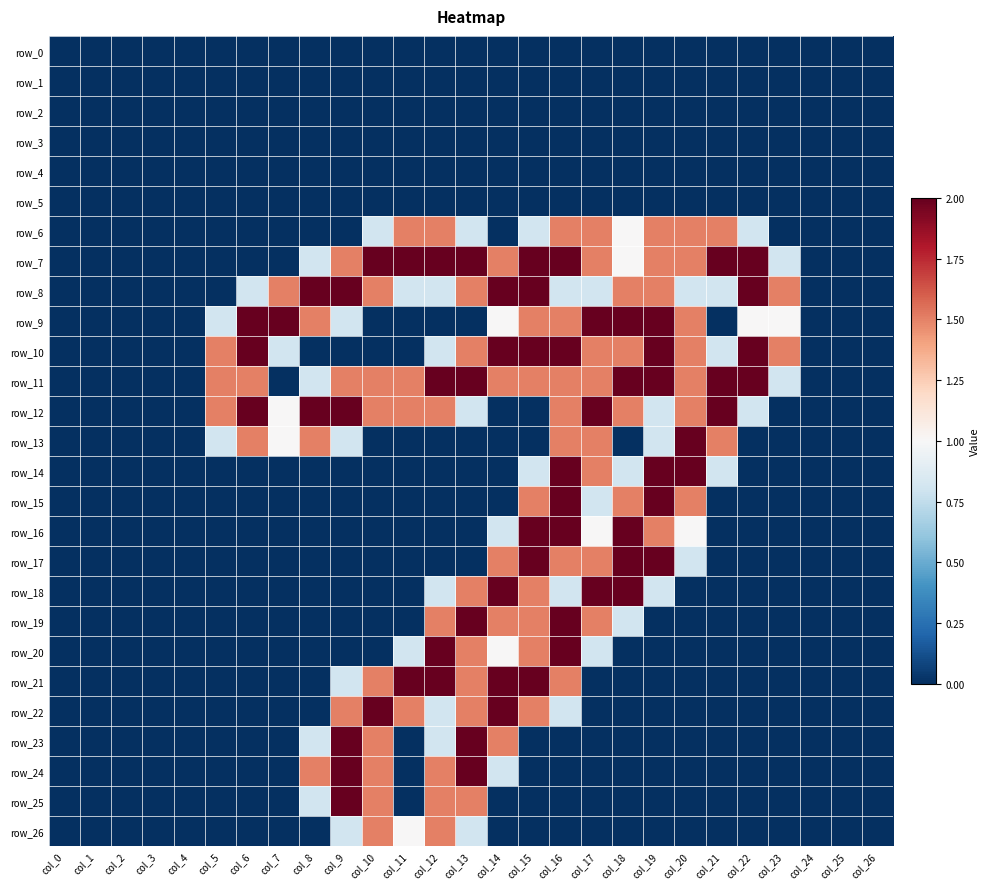

Which series has the largest total across all categories?

row_11